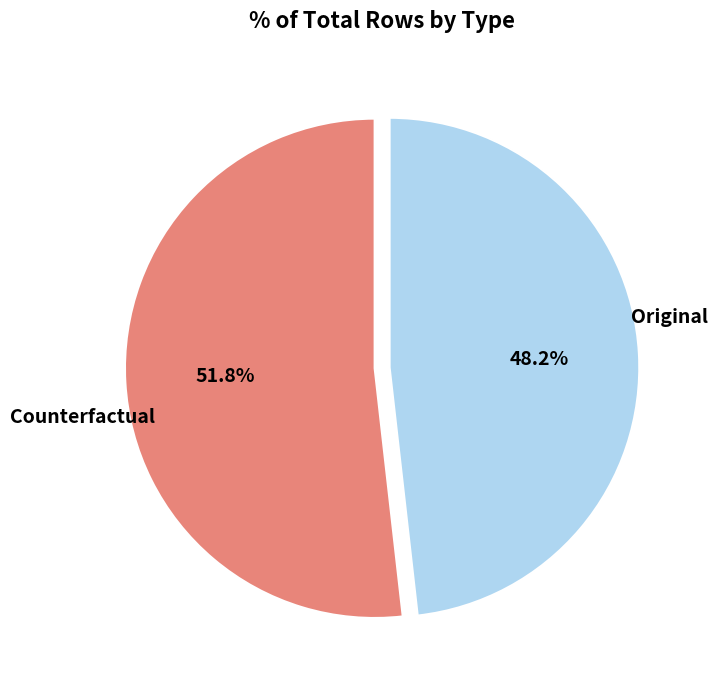

Is there a majority slice in this chart?

Yes